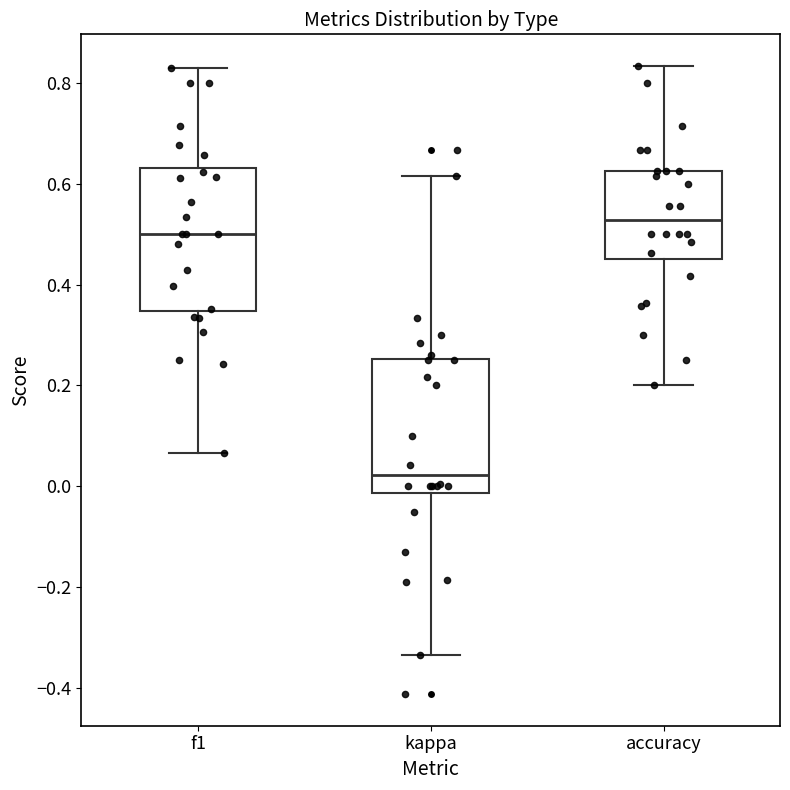

Which box's median line is the highest?

accuracy